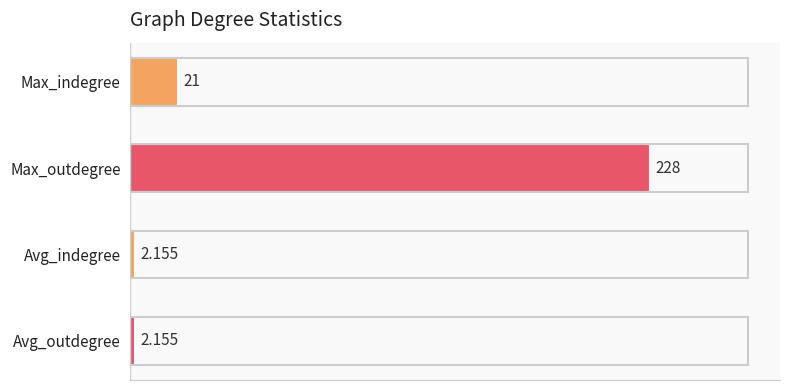

Which has a higher value, Max_outdegree or Max_indegree?

Max_outdegree